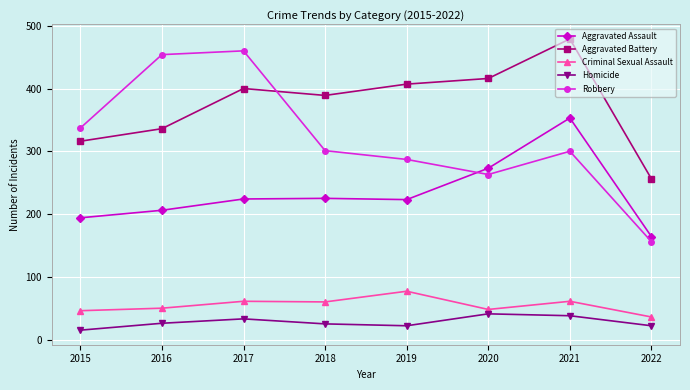

What is the difference between the maximum and second lowest values in the Criminal Sexual Assault series?

31